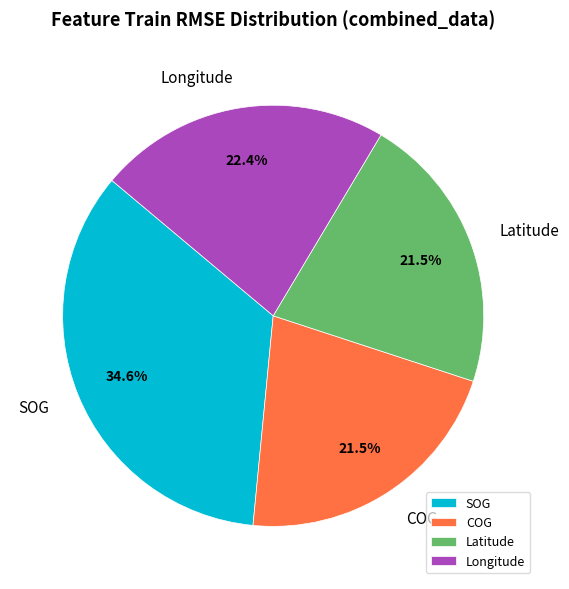

Is COG the majority of the pie?

No